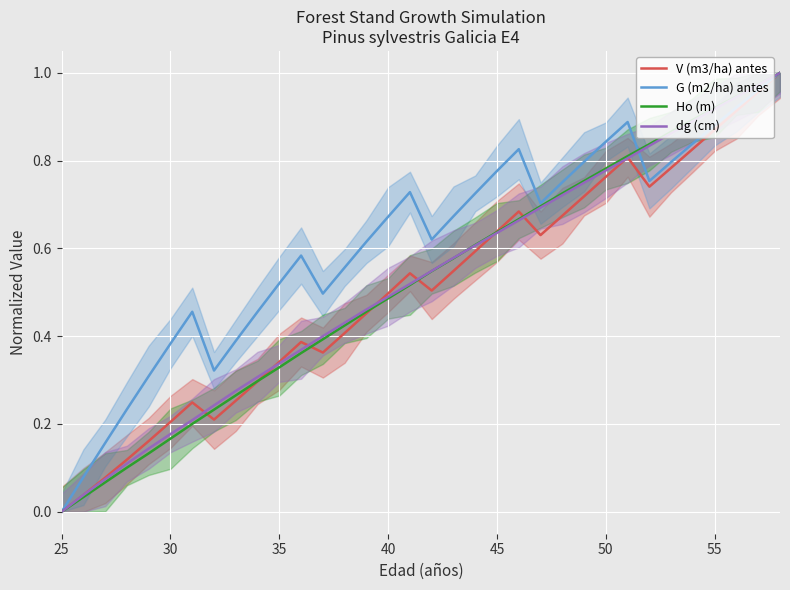

Reading left to right, transcribe all the data shown in this chart.

V (m3/ha) antes: 0.0	0.0	0.1	0.1	0.2	0.2	0.2	0.2	0.3	0.3	0.3	0.4	0.4	0.4	0.5	0.5	0.5	0.5	0.5	0.6	0.6	0.7	0.6	0.7	0.7	0.8	0.8	0.7	0.8	0.8	0.9	0.9	1.0	1.0
G (m2/ha) antes: 0.0	0.1	0.2	0.2	0.3	0.4	0.5	0.3	0.4	0.5	0.5	0.6	0.5	0.6	0.6	0.7	0.7	0.6	0.7	0.7	0.8	0.8	0.7	0.8	0.8	0.8	0.9	0.8	0.8	0.8	0.9	0.9	1.0	1.0
Ho (m): 0.0	0.0	0.1	0.1	0.1	0.2	0.2	0.2	0.3	0.3	0.3	0.4	0.4	0.4	0.5	0.5	0.5	0.5	0.6	0.6	0.6	0.7	0.7	0.7	0.8	0.8	0.8	0.8	0.9	0.9	0.9	0.9	1.0	1.0
dg (cm): 0.0	0.0	0.1	0.1	0.1	0.2	0.2	0.2	0.3	0.3	0.3	0.4	0.4	0.4	0.5	0.5	0.5	0.5	0.6	0.6	0.6	0.7	0.7	0.7	0.7	0.8	0.8	0.8	0.9	0.9	0.9	0.9	1.0	1.0